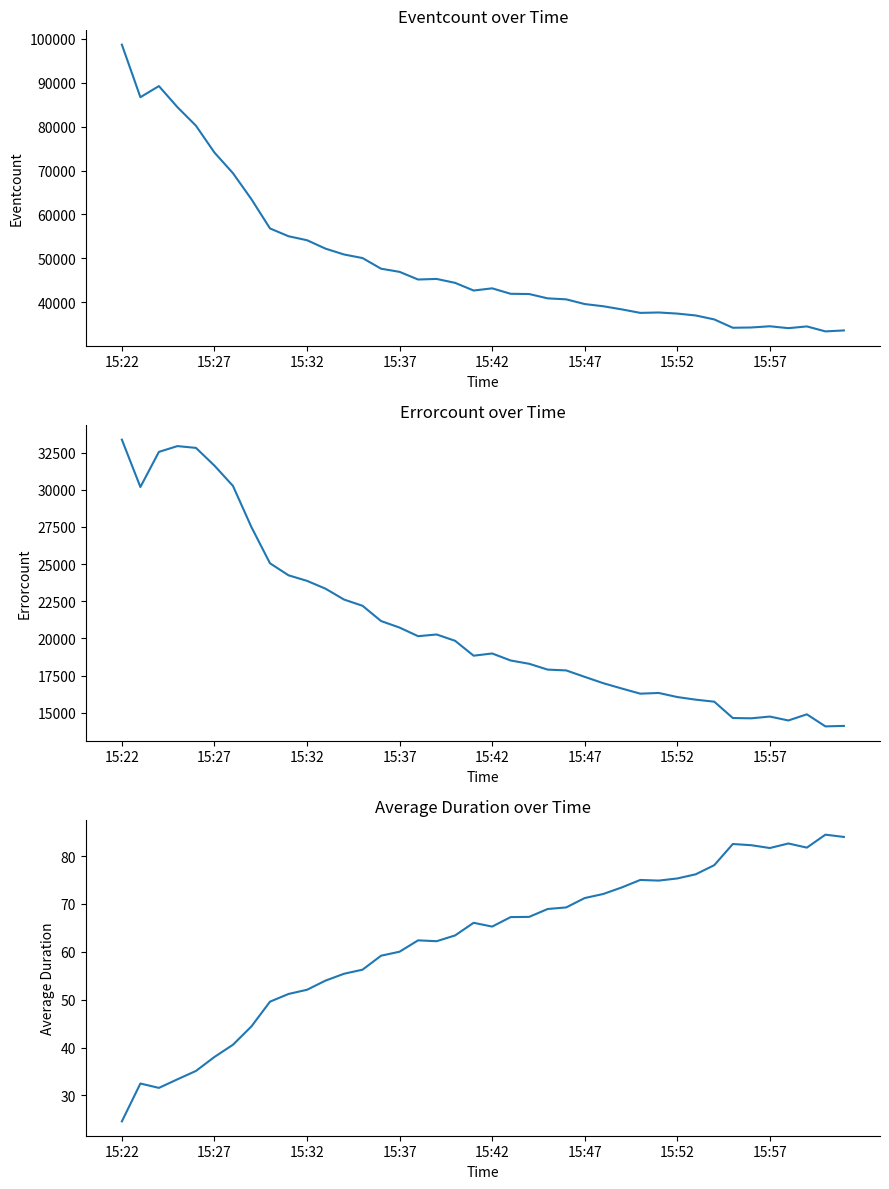

How many values in the Average Duration series are below 66?

20